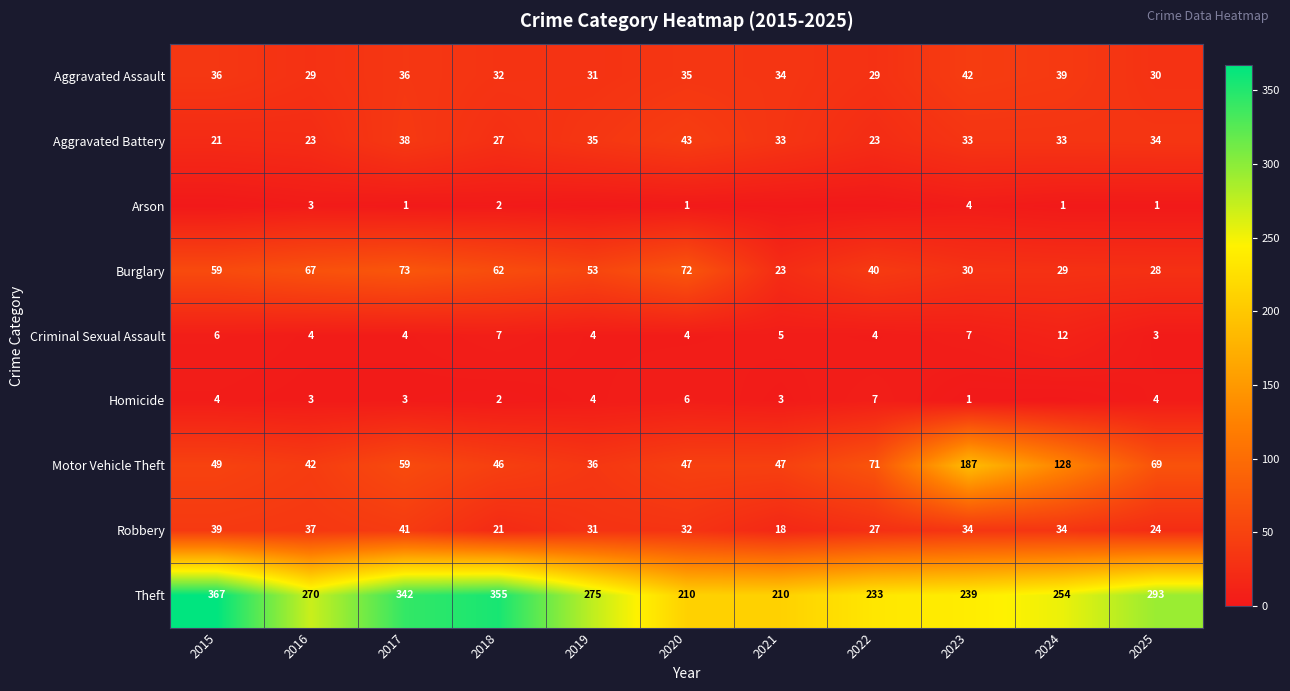

How many data points in Theft are less than 270?

5